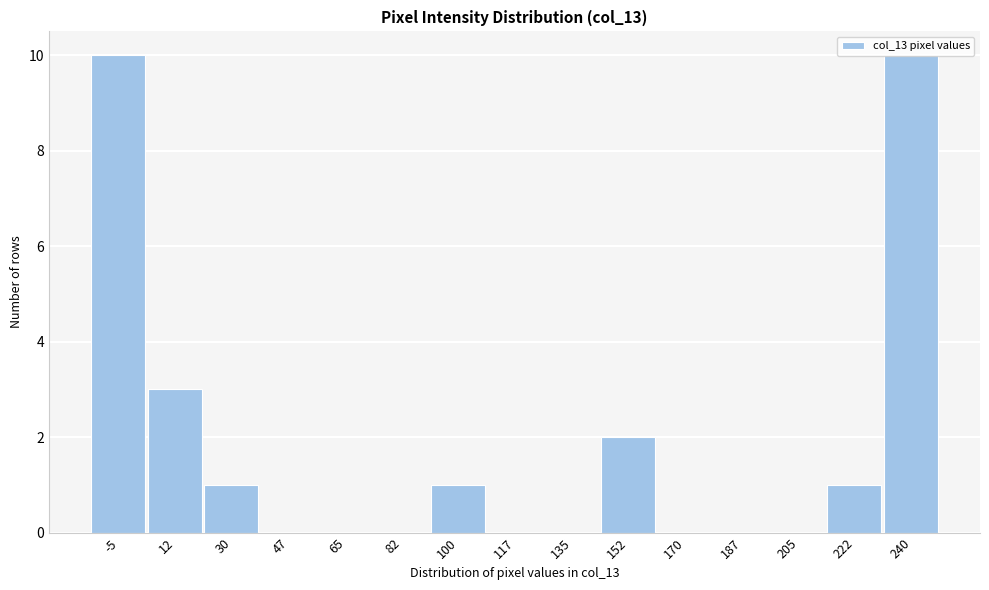

What is the maximum value shown in the chart?

10